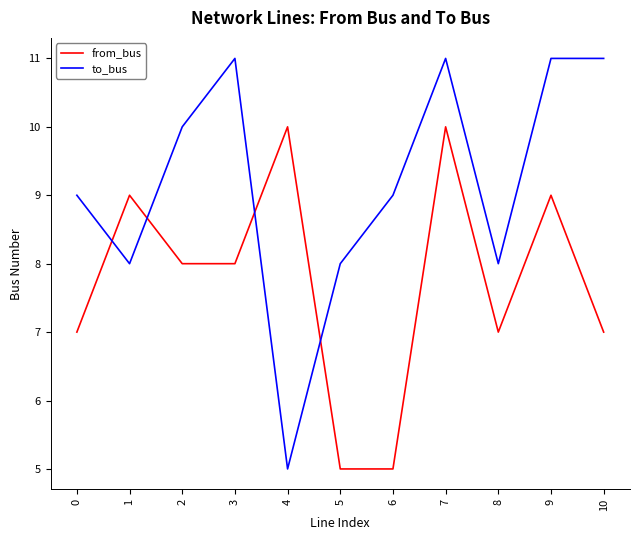

Count the number of categories in the chart.

11